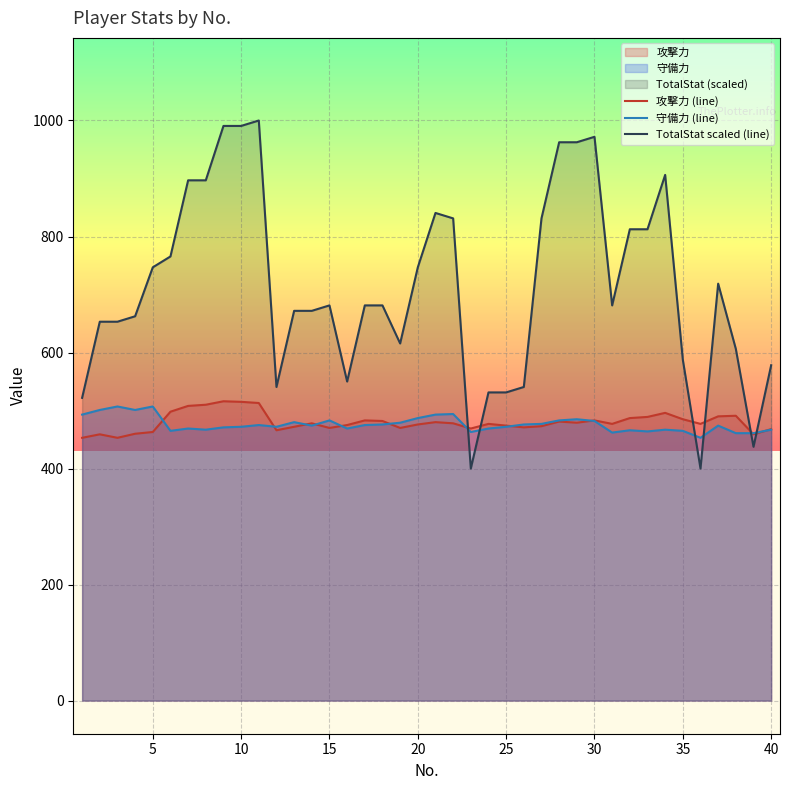

Which series has the largest total across all categories?

TotalStat scaled (line)